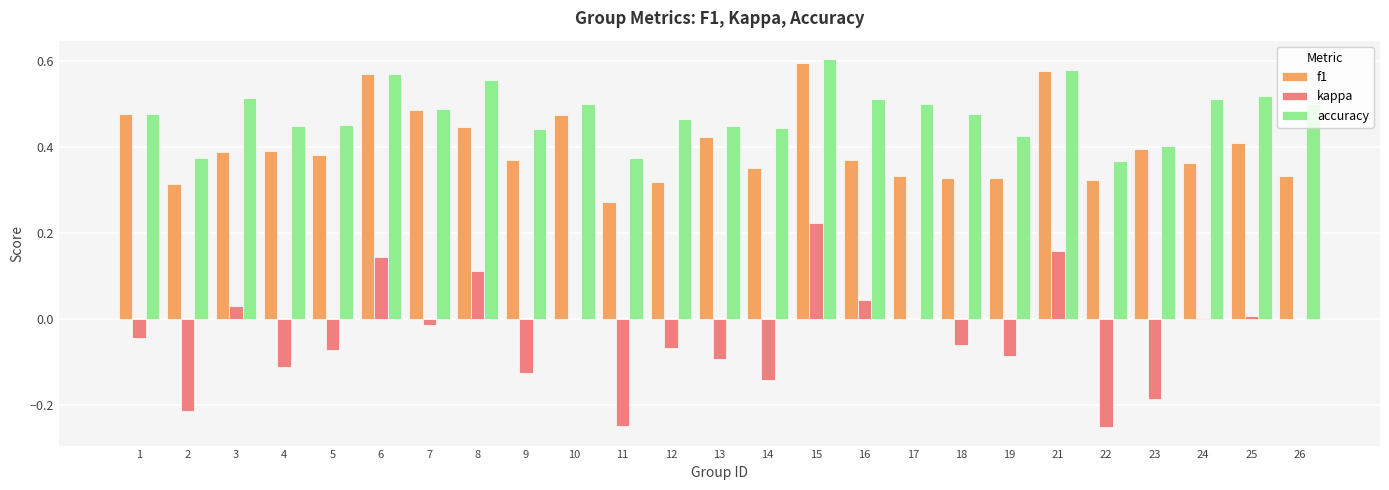

How many data points does each series have?

25